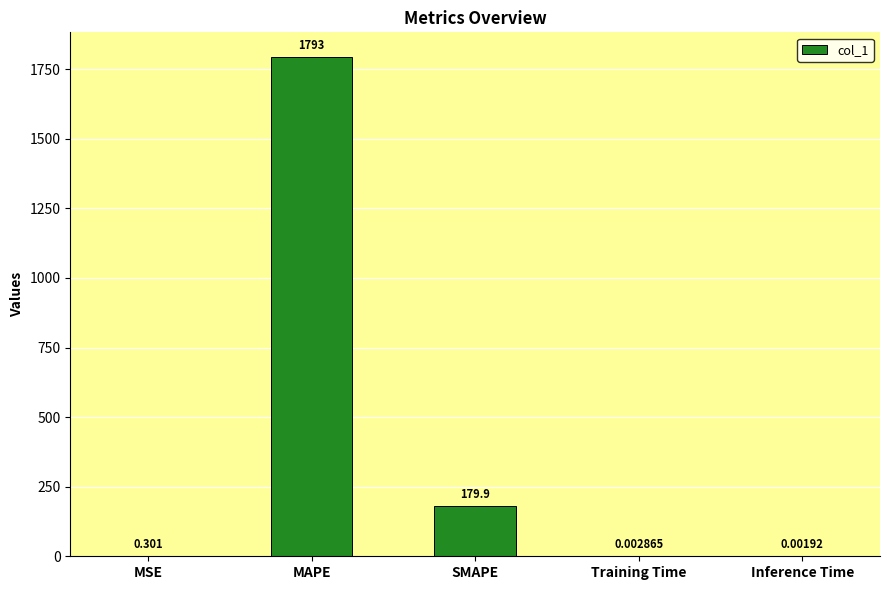

What is the sum of all values?

1972.8